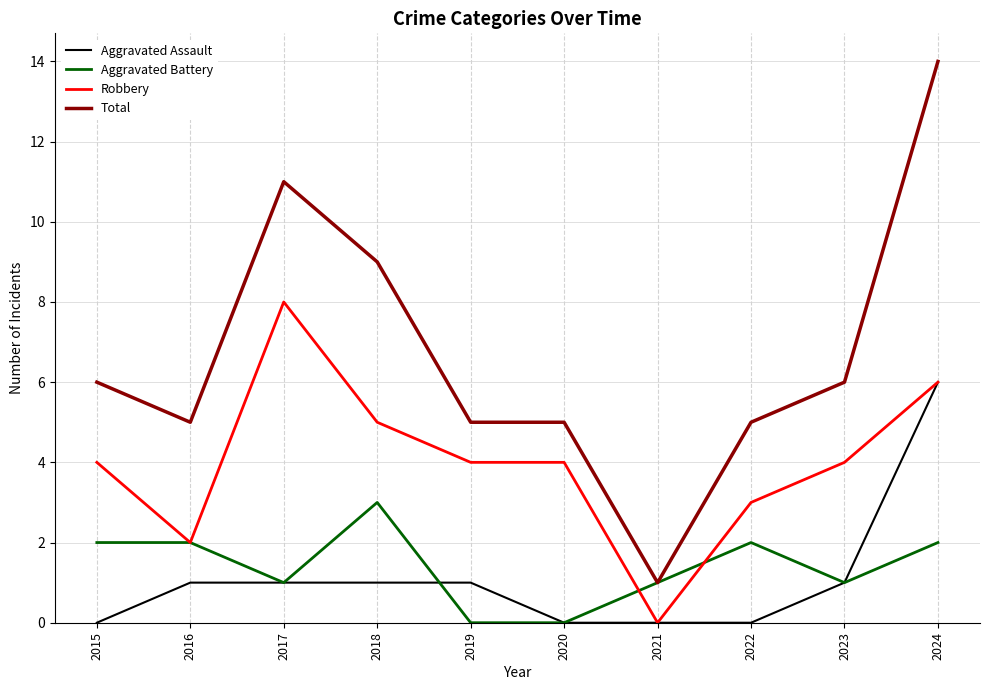

What is the average value of the Total series?

7